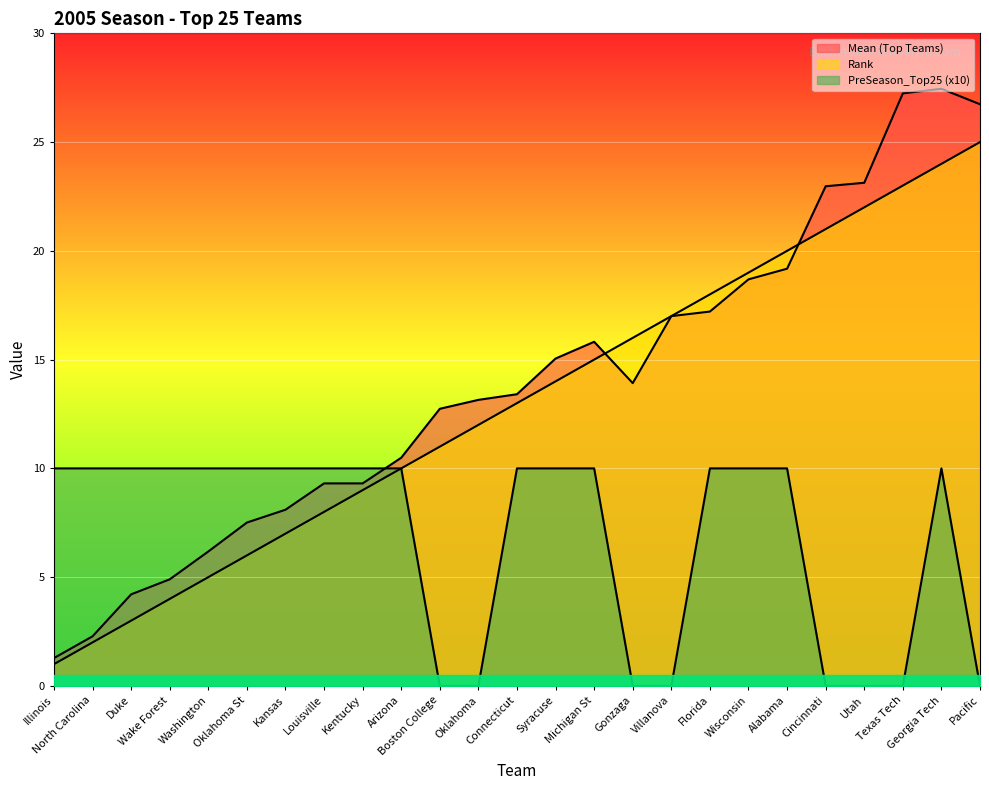

The value of PreSeason_Top25 (x10) at Gonzaga is -4.6. True or false?

False